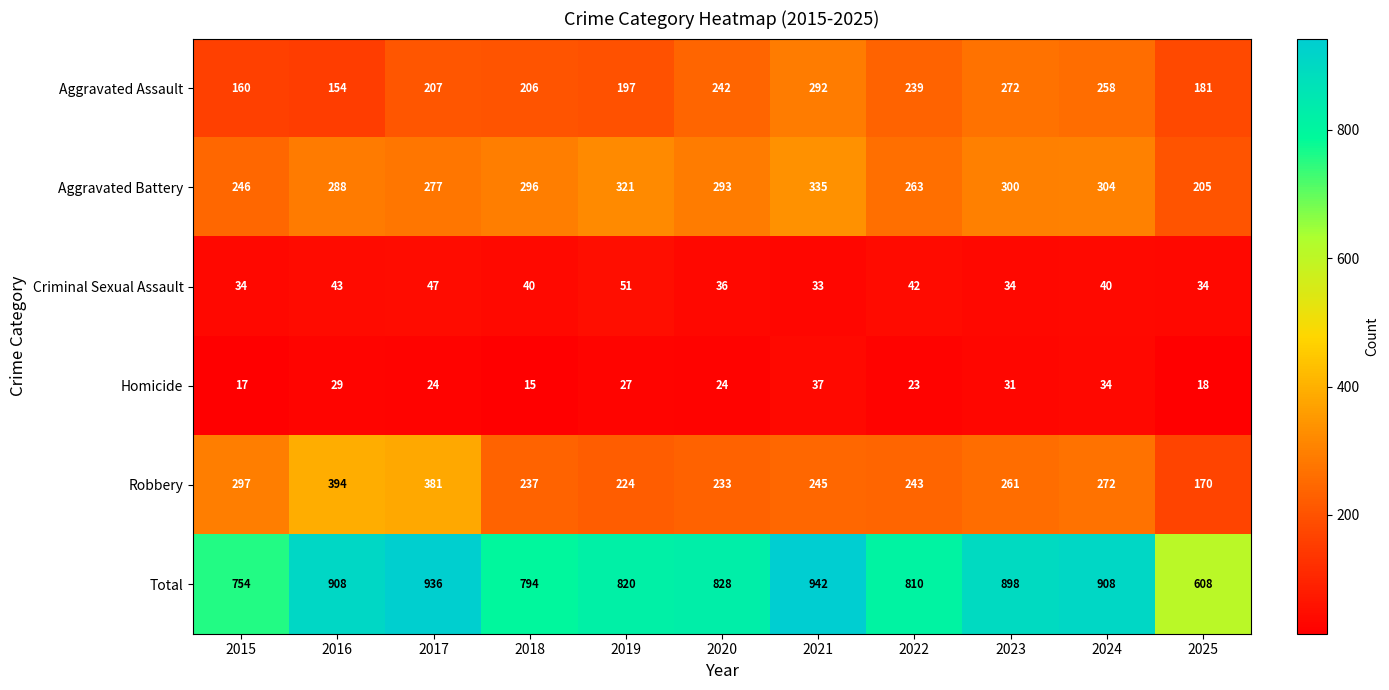

Between 2016 and 2024, which series saw the biggest shift?

Robbery